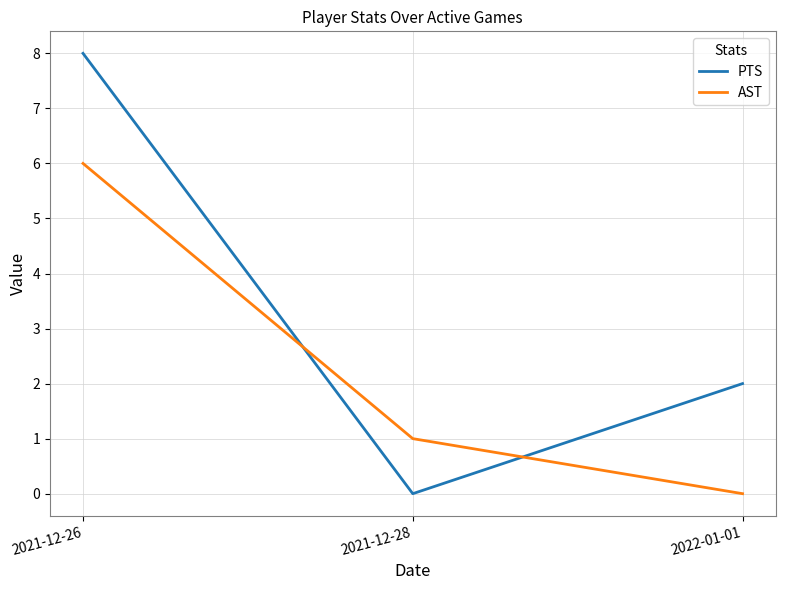

Reading left to right, transcribe all the data shown in this chart.

PTS: 8	0	2
AST: 6	1	0